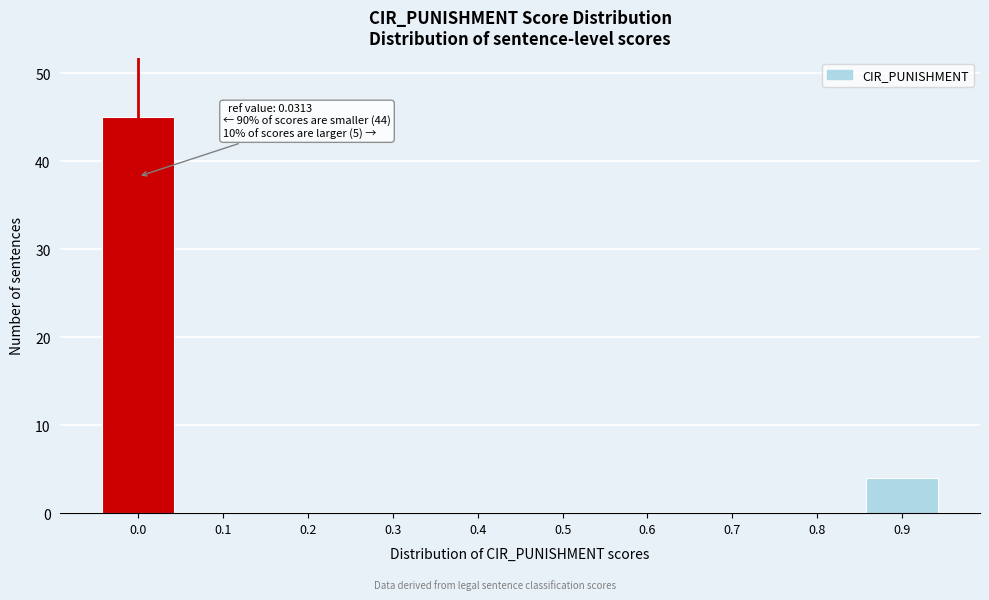

Reading left to right, what are all the values shown in this chart?

0.0=45	0.1=0	0.2=0	0.3=0	0.4=0	0.5=0	0.6=0	0.7=0	0.8=0	0.9=4